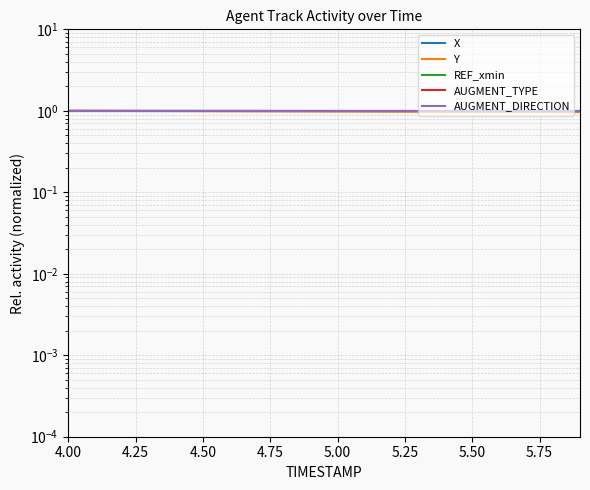

Where is REF_xmin nearest to the value 1?

4.00